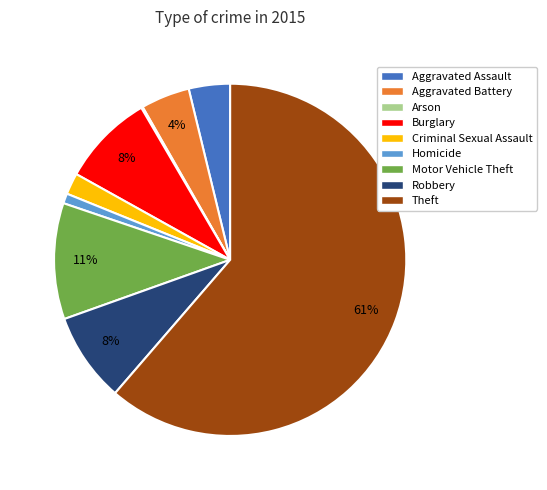

What is the largest slice in the pie chart?

Theft